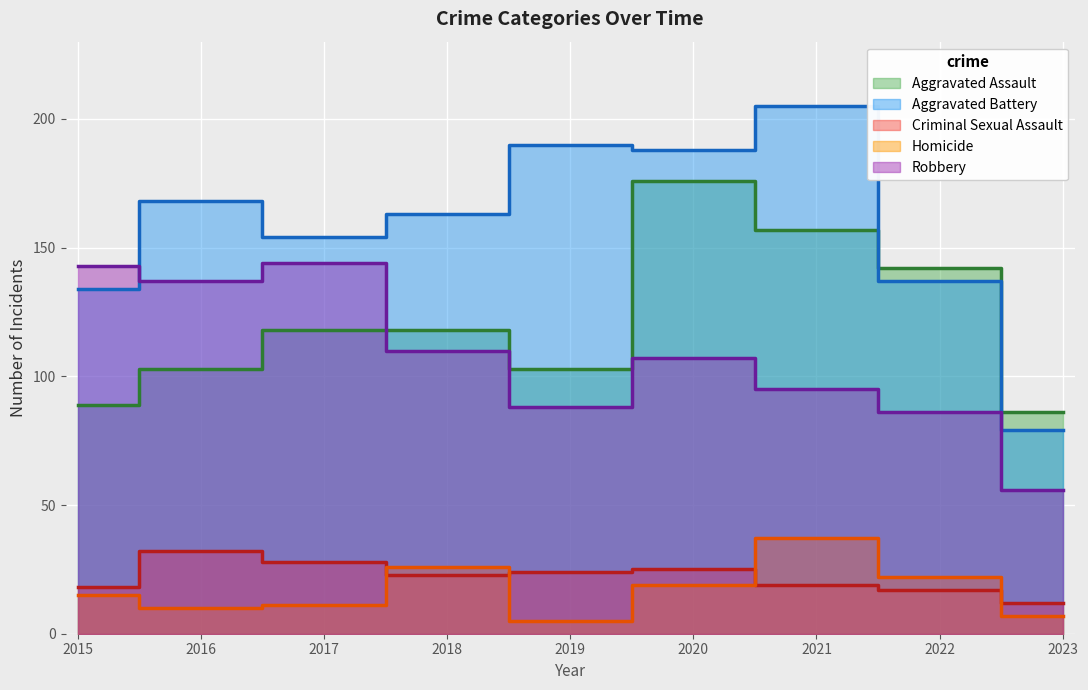

In Homicide, how many points are lower than both neighbors (excluding endpoints)?

2